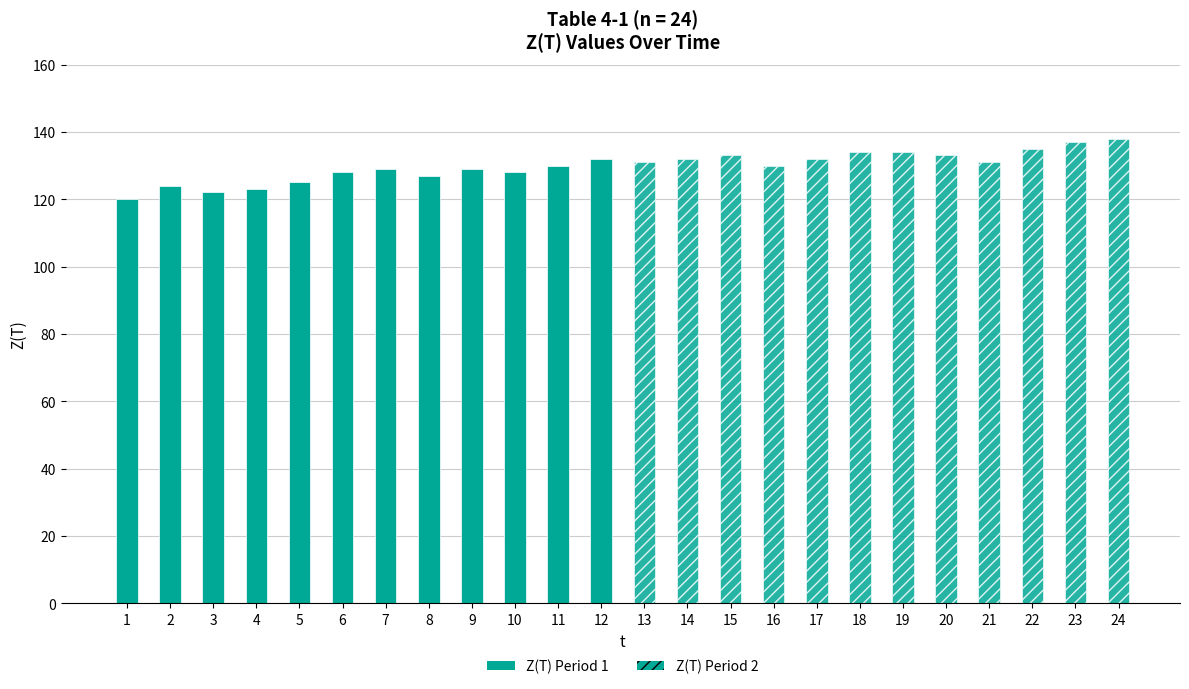

Rank the series by their average value, from highest to lowest.

Z(T) Period 2, Z(T) Period 1